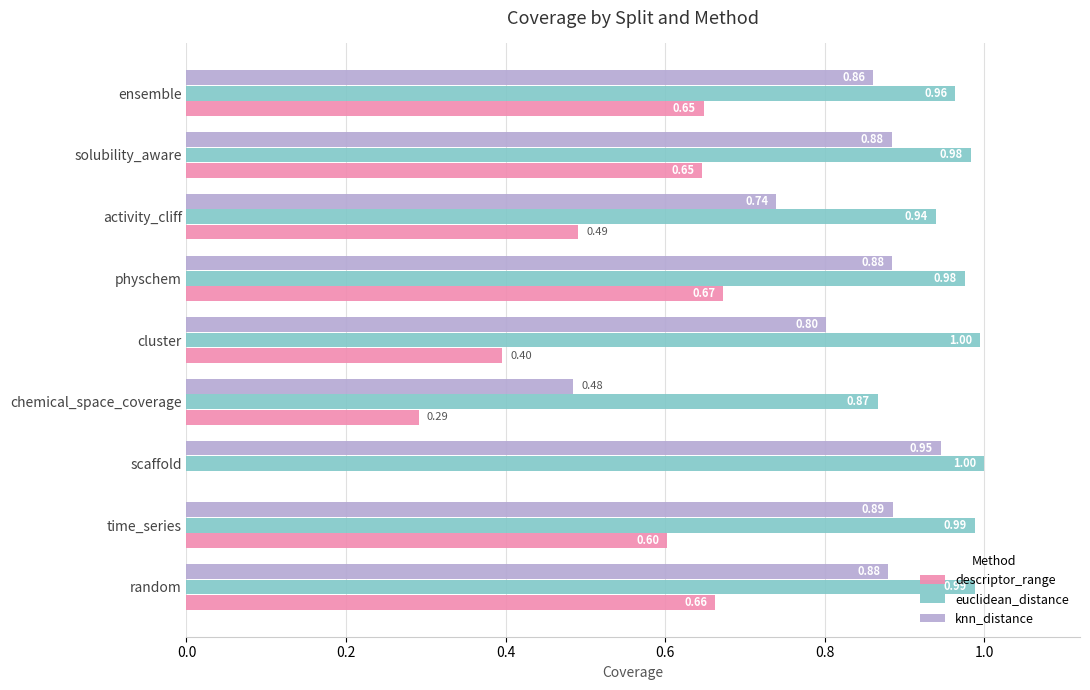

At which label is euclidean_distance closest to 0?

chemical_space_coverage